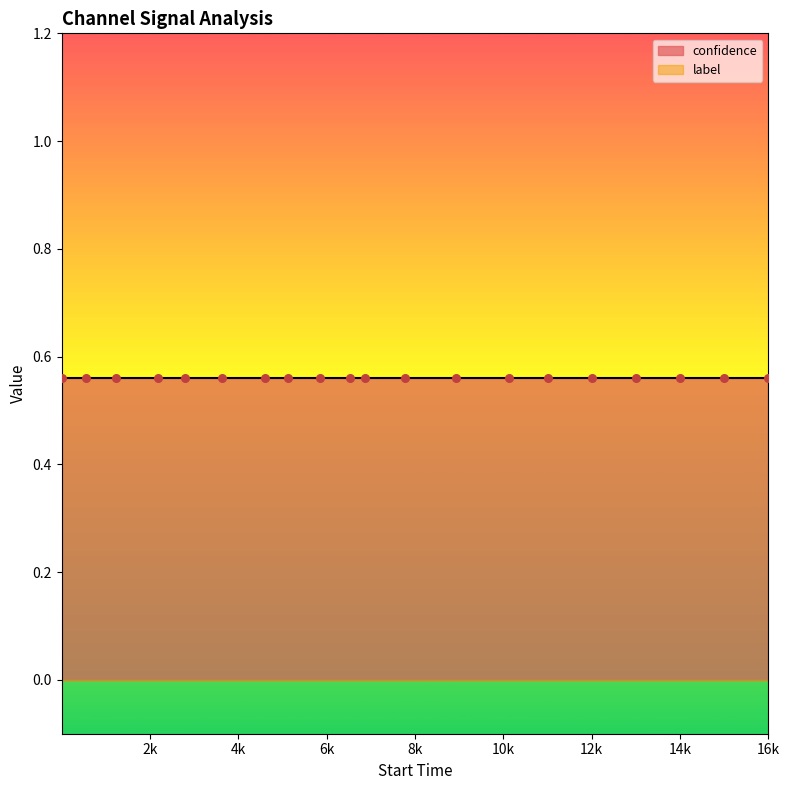

Which series has the widest spread of Y values?

confidence